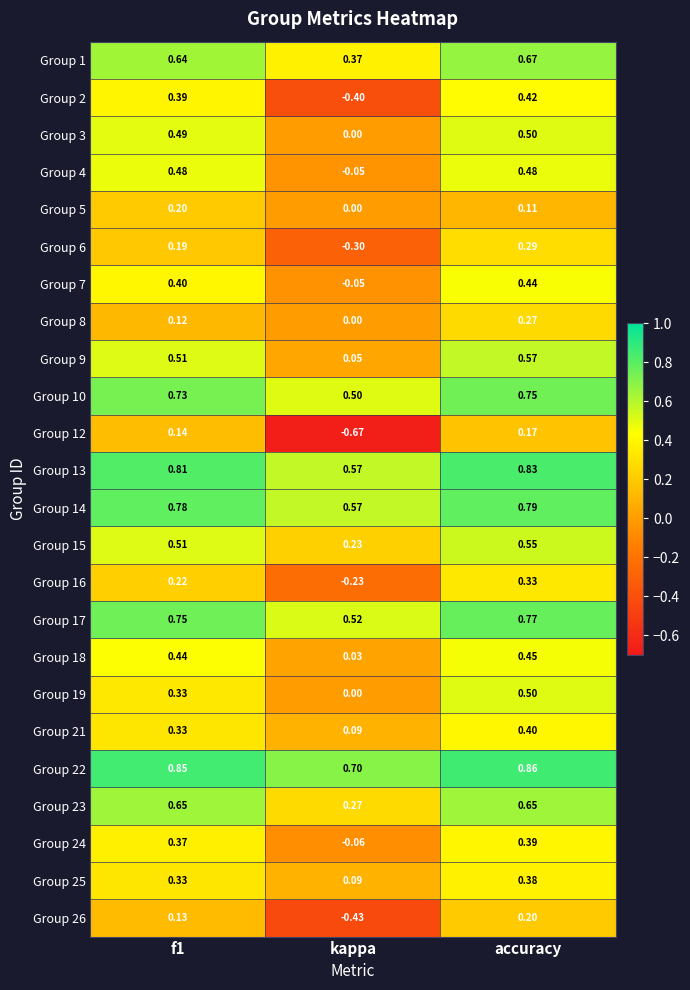

Which series has the largest range (max minus min)?

Group 12